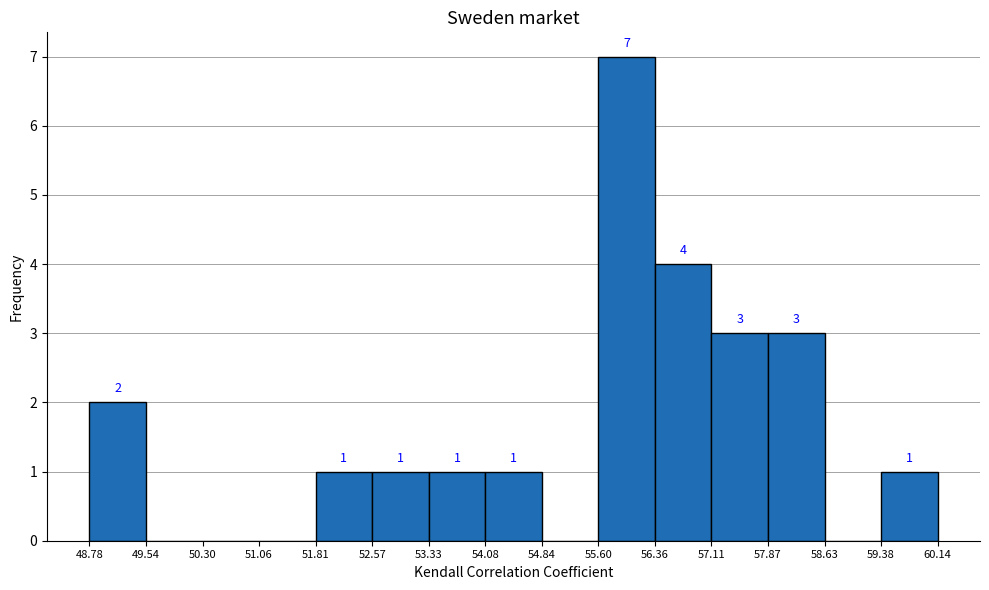

Over which range of the x-axis is the bar tallest?

55.60 to 56.36